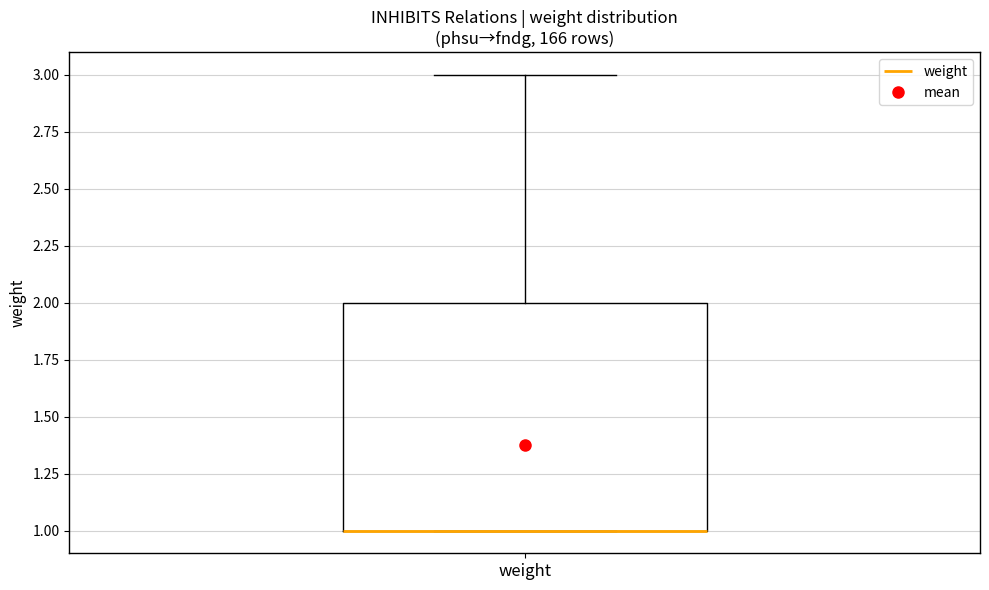

Read this box plot against the y-axis: the position of the median line, the range covered by the box, and the ends of both whiskers. The values are not printed on the chart, so give them approximately, as read against the axis.

median 1 (drawn on the box's lower edge), box 1 to 2, whiskers 1 to 3